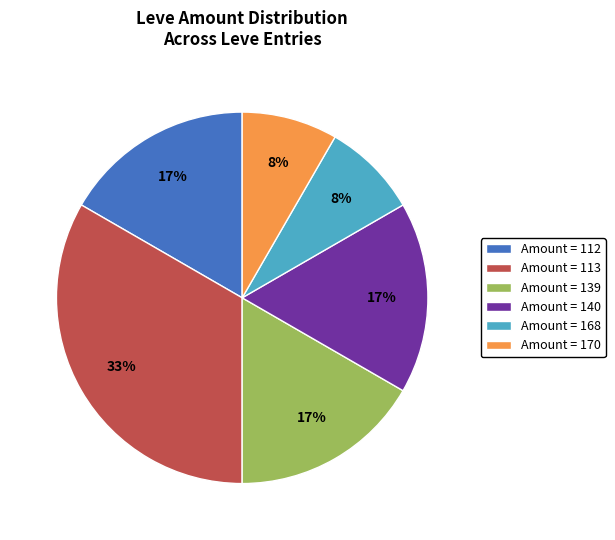

Is the sum of Amount = 140 and Amount = 170 greater than half?

No